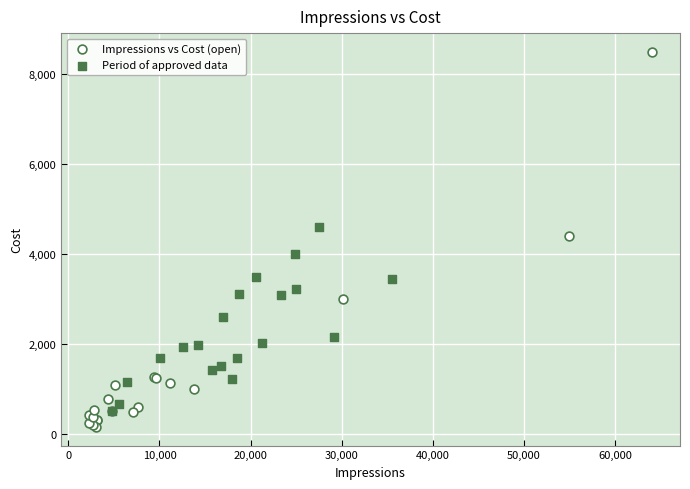

Which series has the largest Y range (max minus min)?

Impressions vs Cost (open)